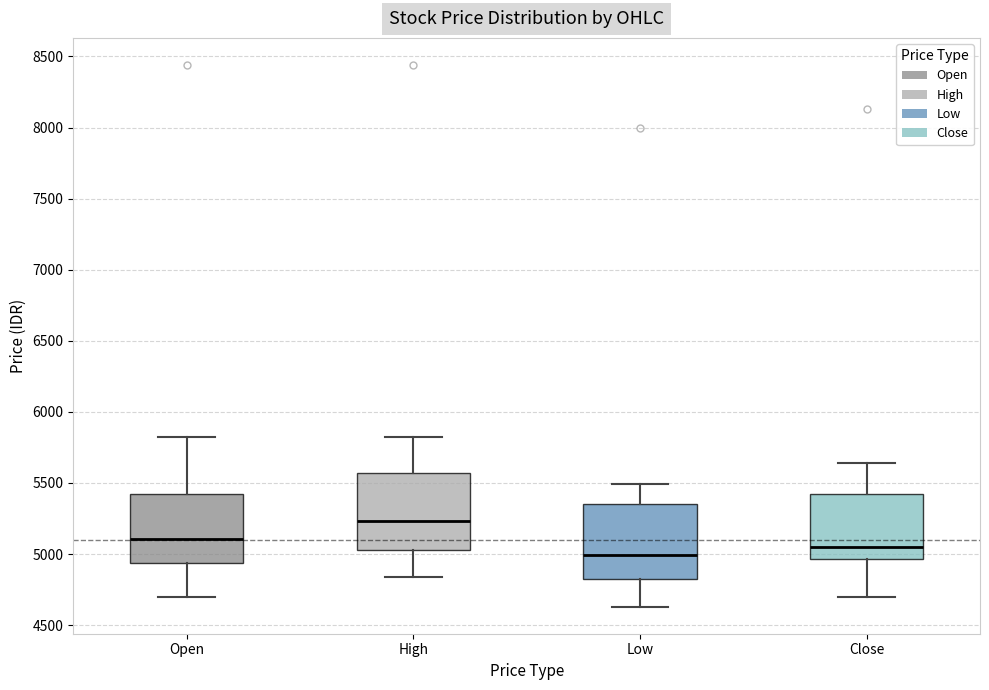

Where is the lower edge of the box for Open on the y-axis? The values are not printed on the chart, so give them approximately, as read against the axis.

4950